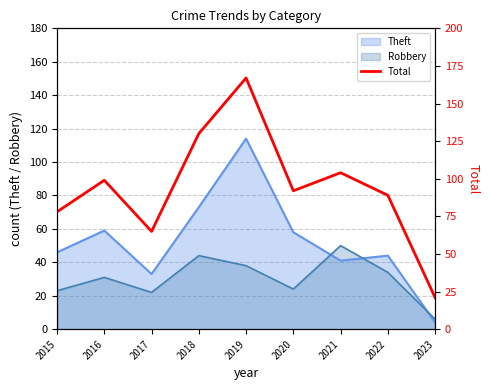

Which category has the lowest value across all series?

2023